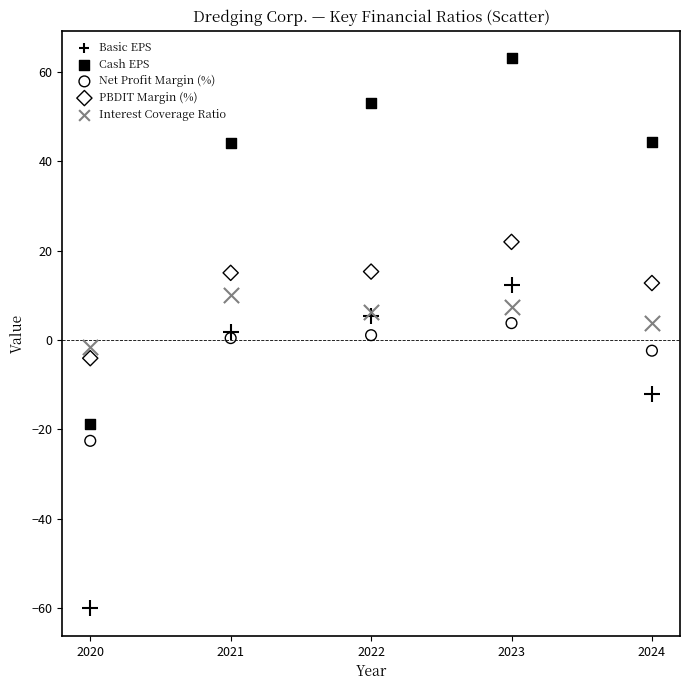

Which series has the largest Y range (max minus min)?

Cash EPS